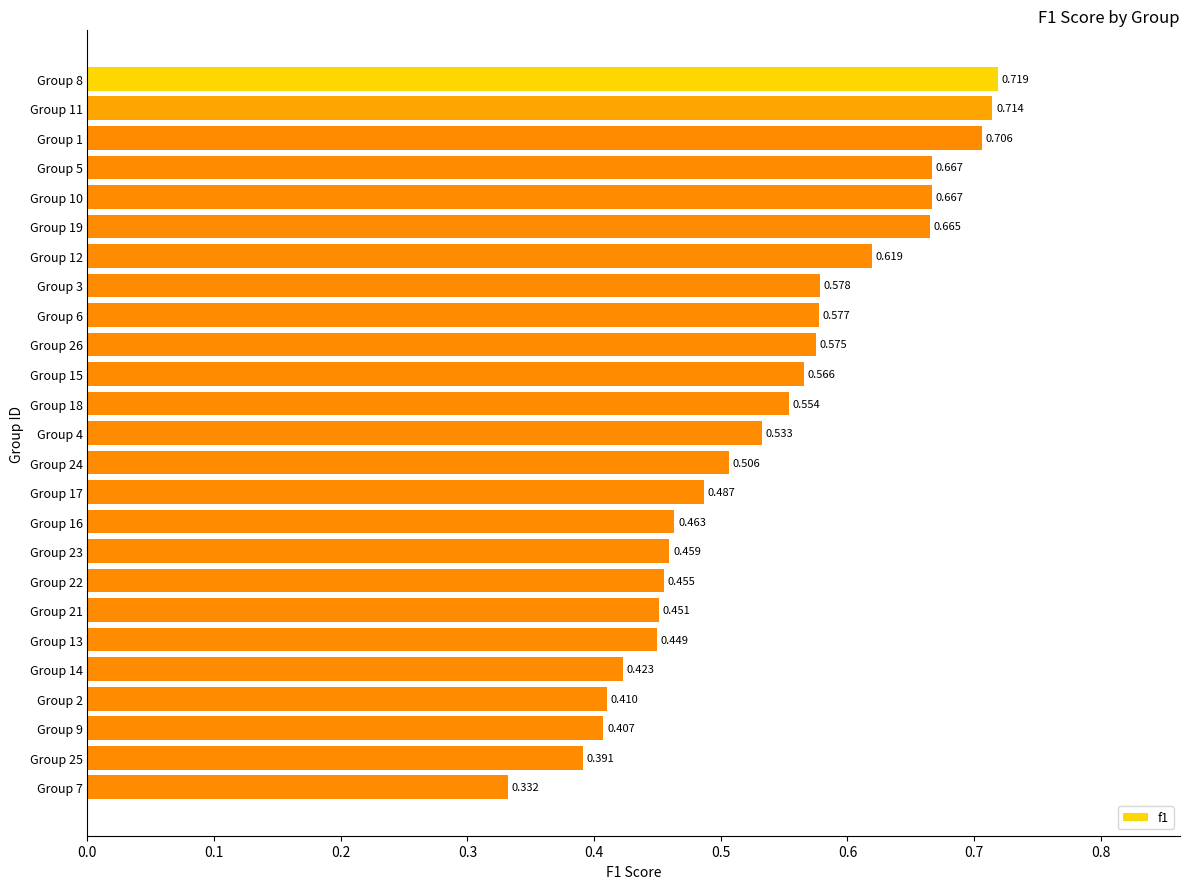

Does the chart contain stacked bars?

No